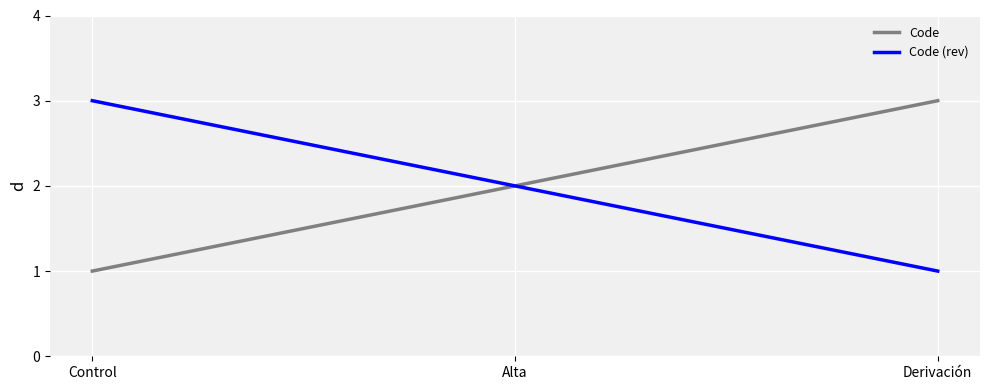

What is the minimum value for Code (rev)?

1